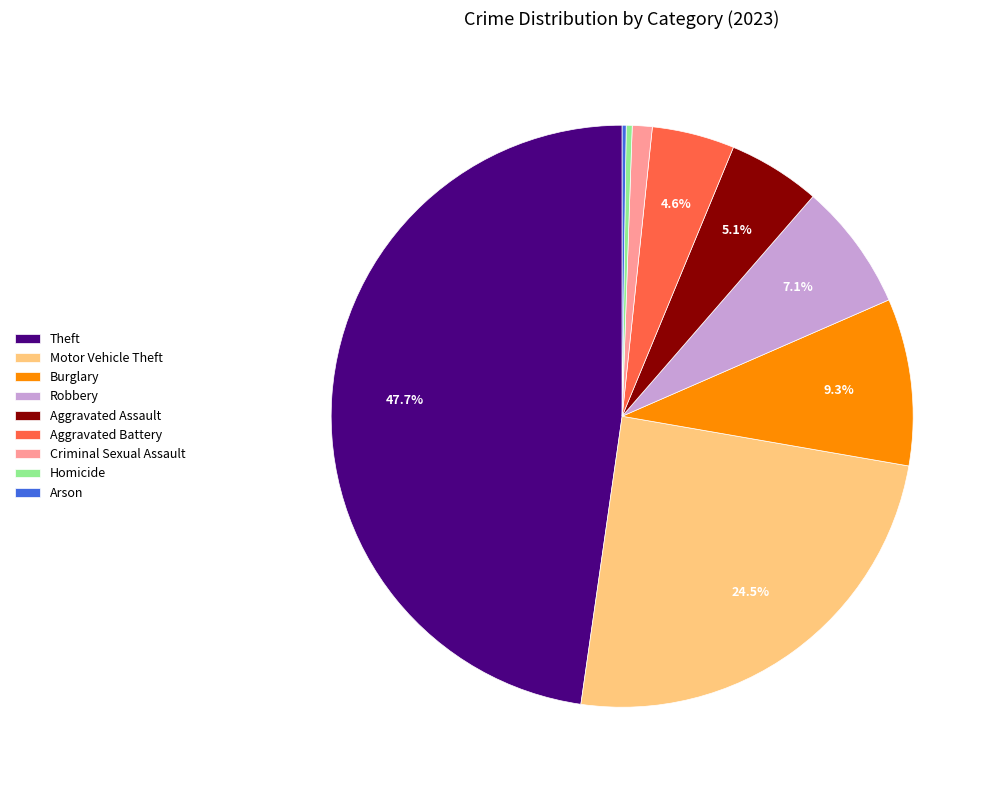

Between Aggravated Battery and Motor Vehicle Theft, which is larger?

Motor Vehicle Theft